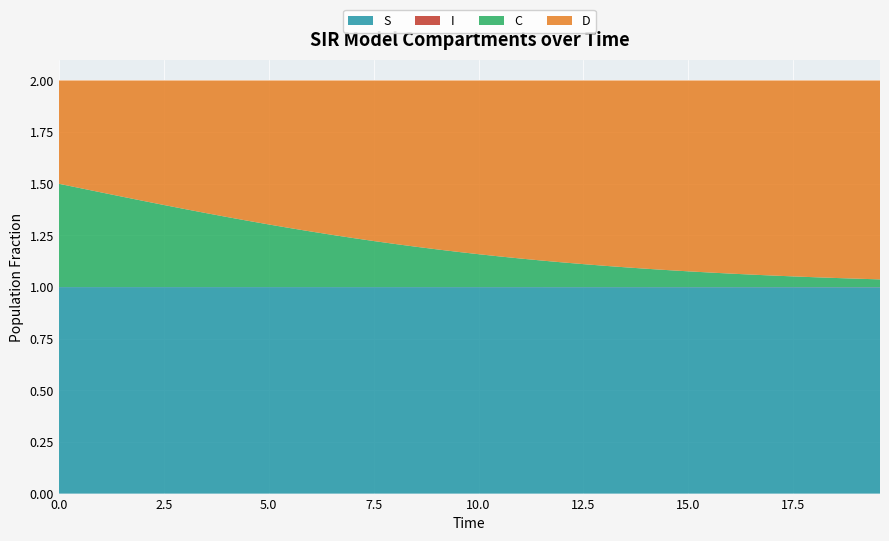

Reading left to right, list all the values displayed in this chart.

S: 0=1.0	1=1.0	2=1.0	3=1.0	4=1.0	5=1.0	6=1.0	7=1.0	8=1.0	9=1.0	10=1.0	11=1.0	12=1.0	13=1.0	14=1.0	15=1.0	16=1.0	17=1.0	18=1.0	19=1.0	20=1.0	21=1.0	22=1.0	23=1.0	24=1.0	25=1.0	26=1.0	27=1.0	28=1.0	29=1.0	30=1.0	31=1.0	32=1.0	33=1.0	34=1.0	35=1.0	36=1.0	37=1.0	38=1.0	39=1.0
I: 0=0.0	1=0.0	2=0.0	3=0.0	4=0.0	5=0.0	6=0.0	7=0.0	8=0.0	9=0.0	10=0.0	11=0.0	12=0.0	13=0.0	14=0.0	15=0.0	16=0.0	17=0.0	18=0.0	19=0.0	20=0.0	21=0.0	22=0.0	23=0.0	24=0.0	25=0.0	26=0.0	27=0.0	28=0.0	29=0.0	30=0.0	31=0.0	32=0.0	33=0.0	34=0.0	35=0.0	36=0.0	37=0.0	38=0.0	39=0.0
C: 0=0.5	1=0.5	2=0.5	3=0.4	4=0.4	5=0.4	6=0.4	7=0.4	8=0.3	9=0.3	10=0.3	11=0.3	12=0.3	13=0.3	14=0.2	15=0.2	16=0.2	17=0.2	18=0.2	19=0.2	20=0.2	21=0.1	22=0.1	23=0.1	24=0.1	25=0.1	26=0.1	27=0.1	28=0.1	29=0.1	30=0.1	31=0.1	32=0.1	33=0.1	34=0.1	35=0.1	36=0.0	37=0.0	38=0.0	39=0.0
D: 0=0.5	1=0.5	2=0.5	3=0.6	4=0.6	5=0.6	6=0.6	7=0.6	8=0.7	9=0.7	10=0.7	11=0.7	12=0.7	13=0.7	14=0.8	15=0.8	16=0.8	17=0.8	18=0.8	19=0.8	20=0.8	21=0.9	22=0.9	23=0.9	24=0.9	25=0.9	26=0.9	27=0.9	28=0.9	29=0.9	30=0.9	31=0.9	32=0.9	33=0.9	34=0.9	35=0.9	36=1.0	37=1.0	38=1.0	39=1.0